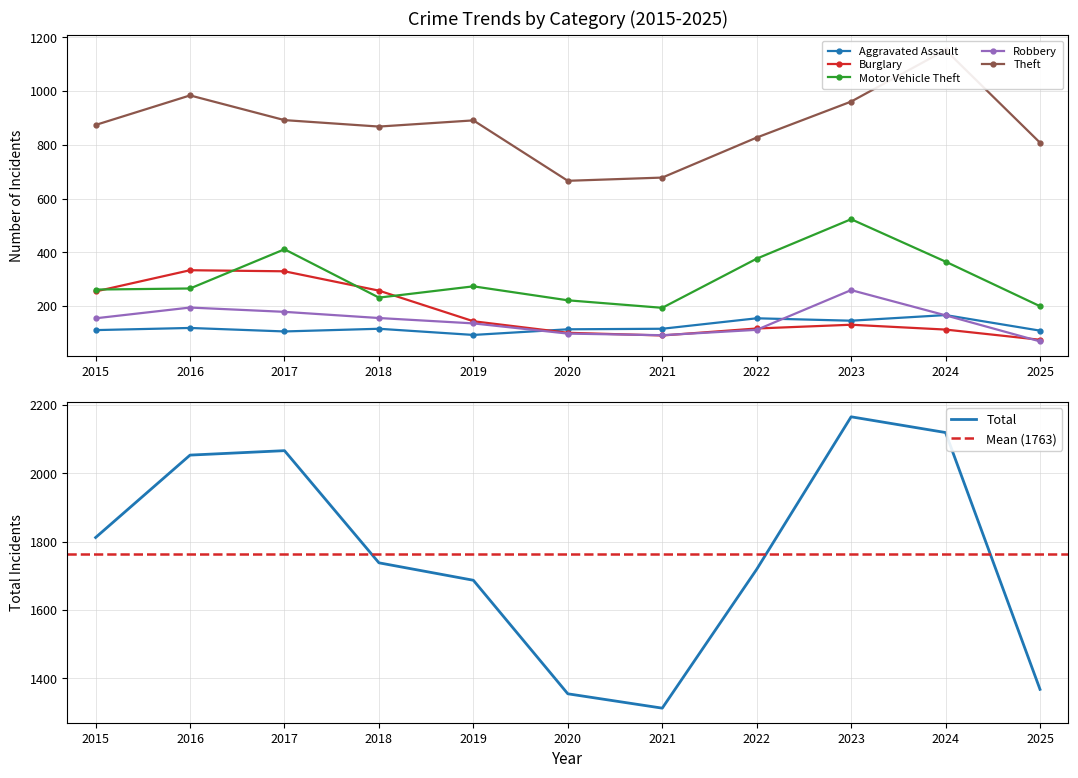

True or false: Aggravated Assault has a value of 110 at 2015.

True